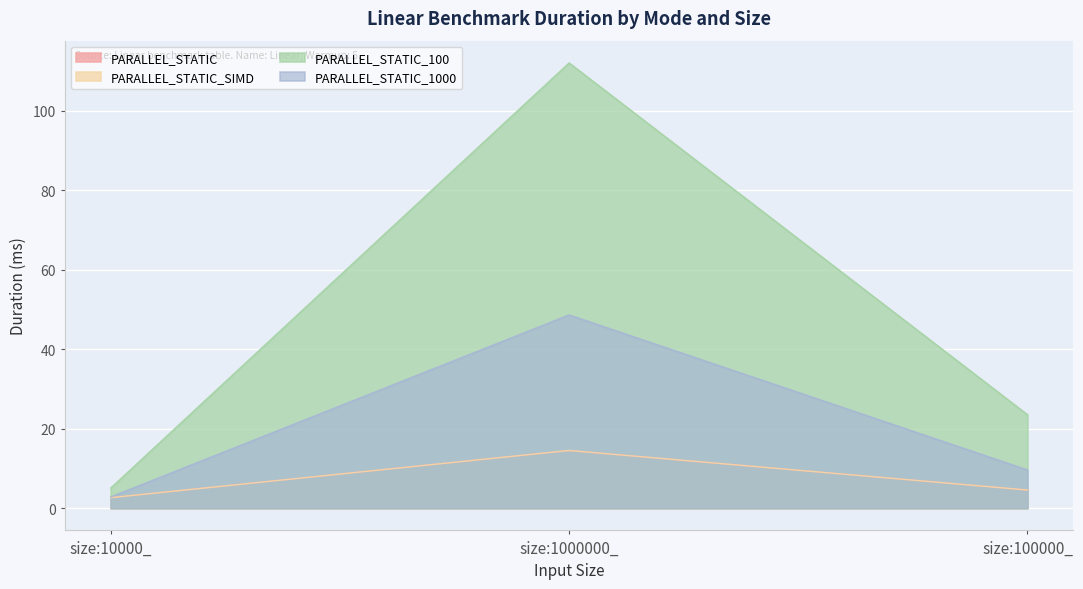

What position from the left is size:100000_?

3